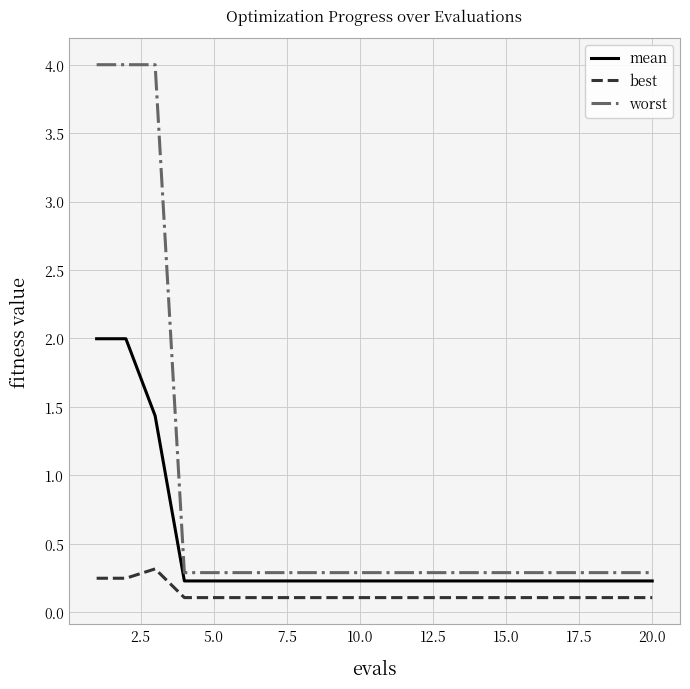

What is the difference between the maximum and minimum values in the mean series?

1.8